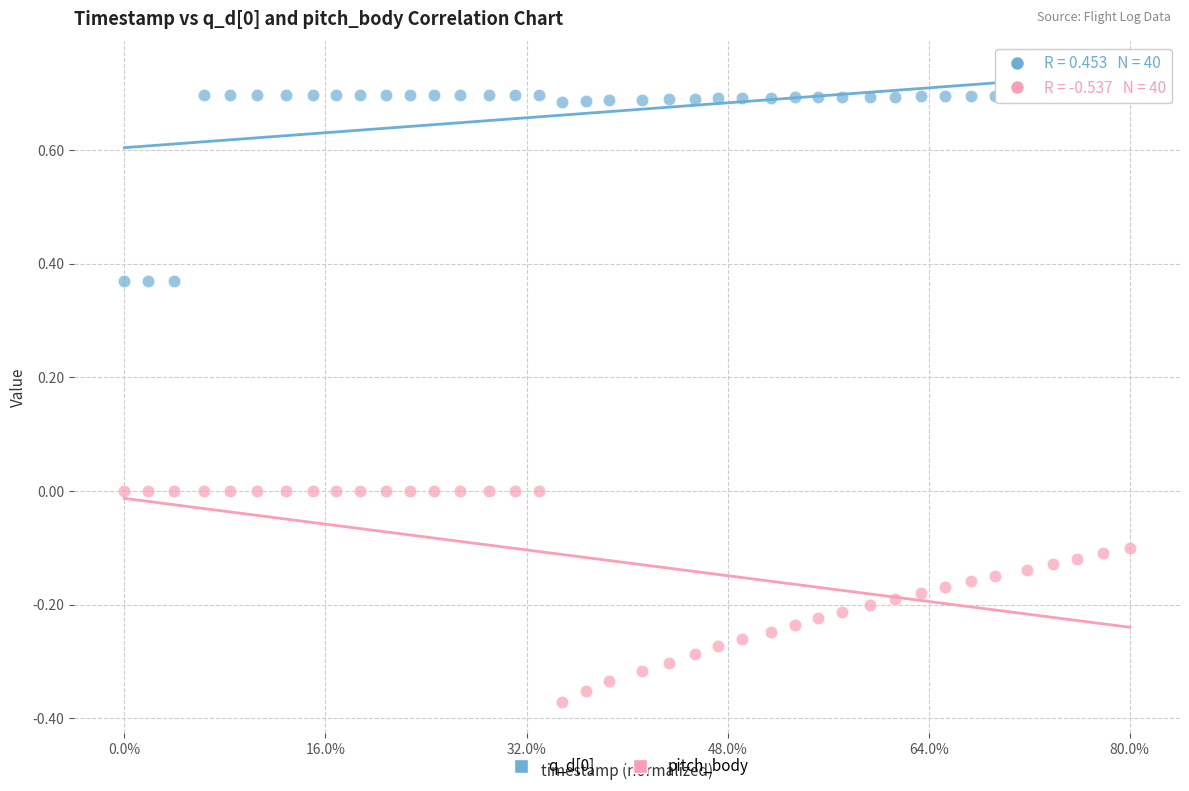

Across all data points, what is the range of Y values (max minus min)?

1.1